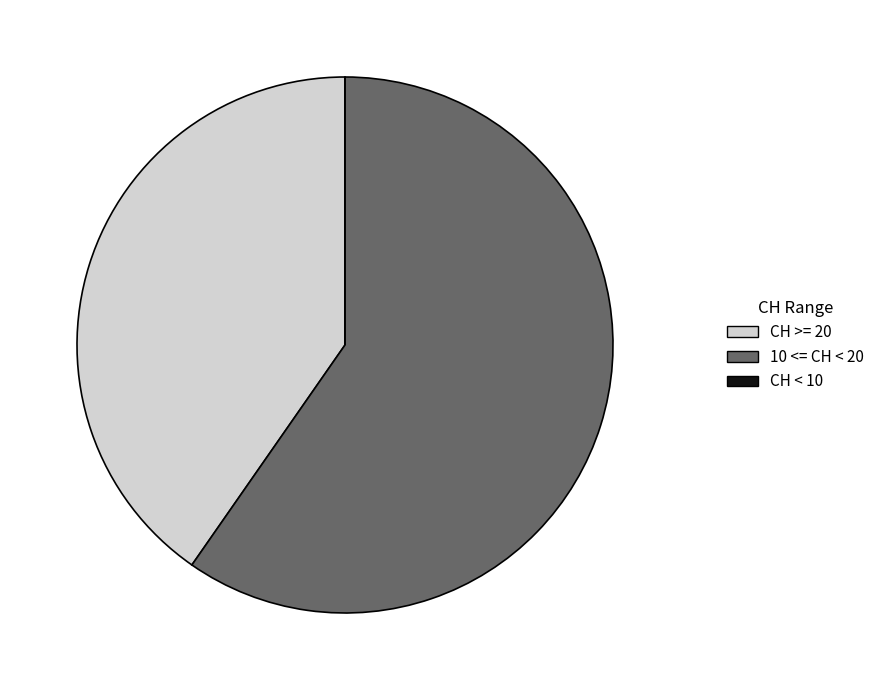

What is the largest slice in the pie chart?

10 <= CH < 20